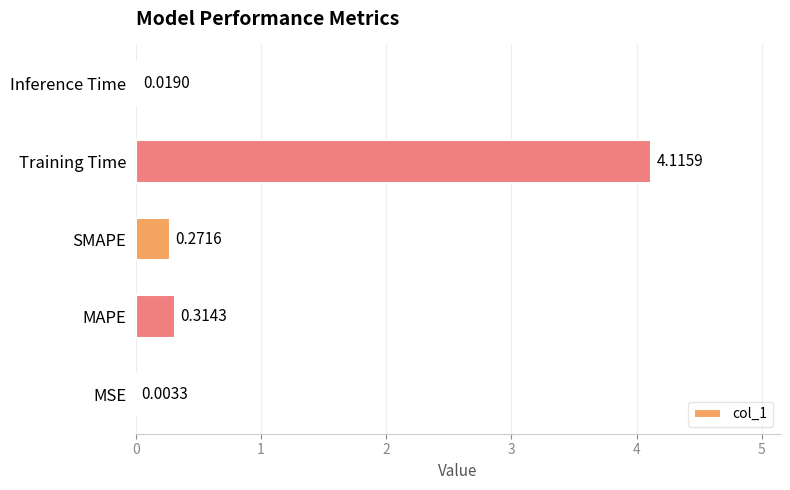

What is the sum of the values at SMAPE and Training Time?

4.4